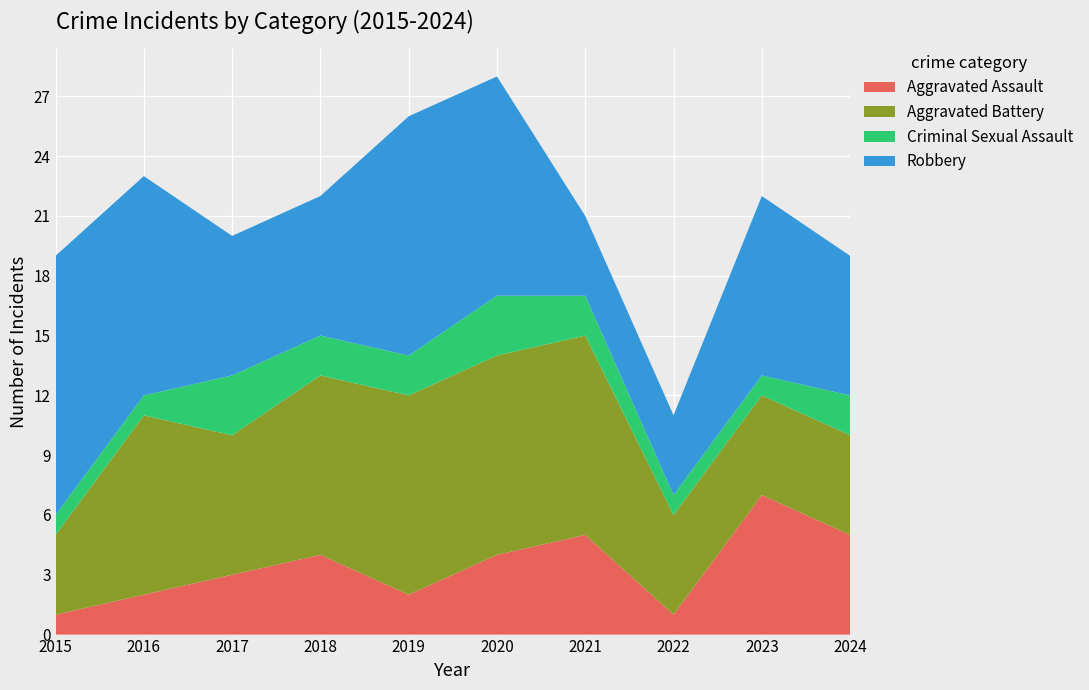

Reading left to right, list all the values displayed in this chart.

Aggravated Assault: 2015=1	2016=2	2017=3	2018=4	2019=2	2020=4	2021=5	2022=1	2023=7	2024=5
Aggravated Battery: 2015=4	2016=9	2017=7	2018=9	2019=10	2020=10	2021=10	2022=5	2023=5	2024=5
Criminal Sexual Assault: 2015=1	2016=1	2017=3	2018=2	2019=2	2020=3	2021=2	2022=1	2023=1	2024=2
Robbery: 2015=13	2016=11	2017=7	2018=7	2019=12	2020=11	2021=4	2022=4	2023=9	2024=7